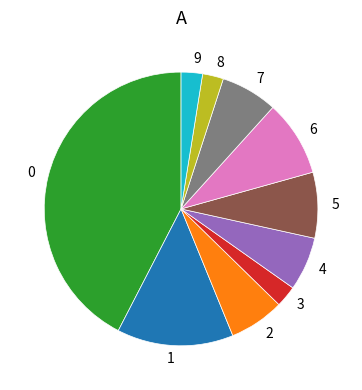

Combined, do 4 and 9 account for over 50%?

No